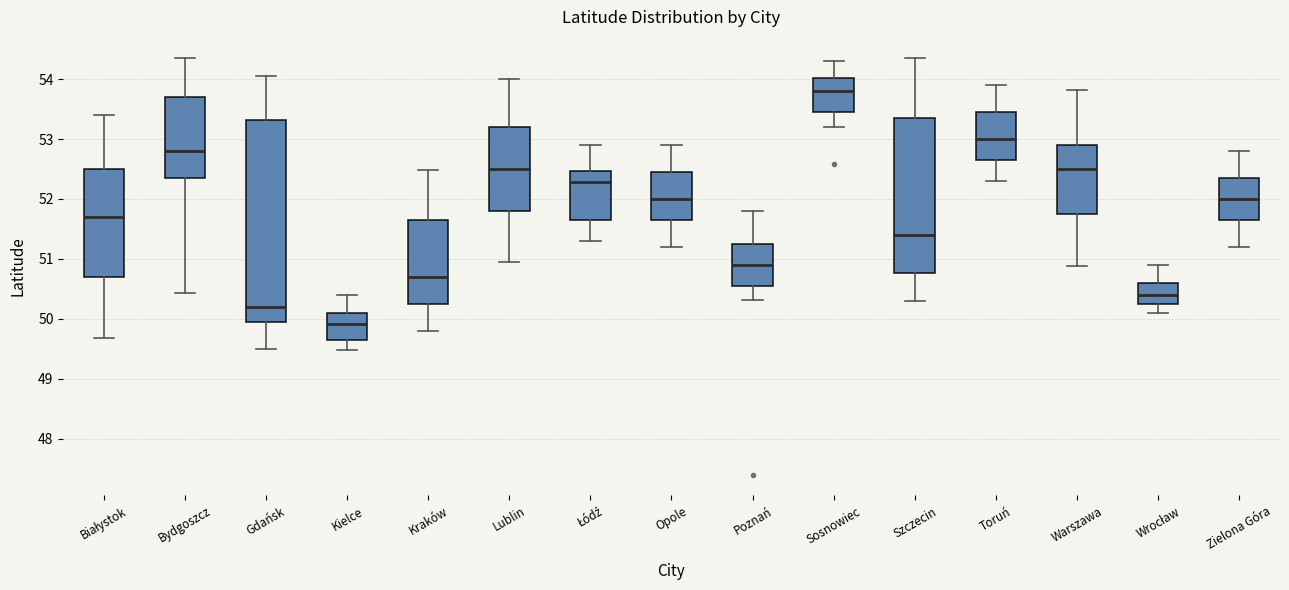

Reading left to right, transcribe this box plot: for each box, give where its median line is, the range the box spans, and where its two whiskers end, as read against the y-axis. The values are not printed on the chart, so give them approximately, as read against the axis.

Białystok: median 51.7, box 50.7 to 52.5, whiskers 49.7 to 53.4
Bydgoszcz: median 52.8, box 52.4 to 53.7, whiskers 50.4 to 54.4
Gdańsk: median 50.2, box 49.9 to 53.3, whiskers 49.5 to 54.0
Kielce: median 49.9, box 49.7 to 50.1, whiskers 49.5 to 50.4
Kraków: median 50.7, box 50.3 to 51.7, whiskers 49.8 to 52.5
Lublin: median 52.5, box 51.8 to 53.2, whiskers 51.0 to 54.0
Łódź: median 52.3, box 51.7 to 52.5, whiskers 51.3 to 52.9
Opole: median 52.0, box 51.7 to 52.5, whiskers 51.2 to 52.9
Poznań: median 50.9, box 50.6 to 51.3, whiskers 50.3 to 51.8
Sosnowiec: median 53.8, box 53.5 to 54.0, whiskers 53.2 to 54.3
Szczecin: median 51.4, box 50.8 to 53.4, whiskers 50.3 to 54.4
Toruń: median 53.0, box 52.7 to 53.5, whiskers 52.3 to 53.9
Warszawa: median 52.5, box 51.8 to 52.9, whiskers 50.9 to 53.8
Wrocław: median 50.4, box 50.3 to 50.6, whiskers 50.1 to 50.9
Zielona Góra: median 52.0, box 51.7 to 52.4, whiskers 51.2 to 52.8